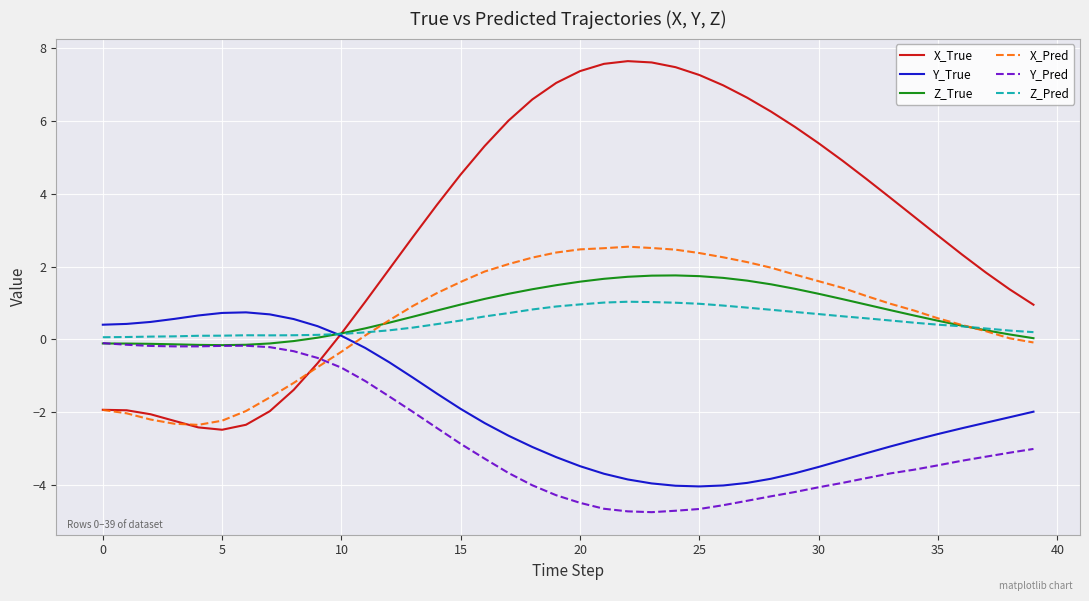

Count the number of data series in this chart.

6